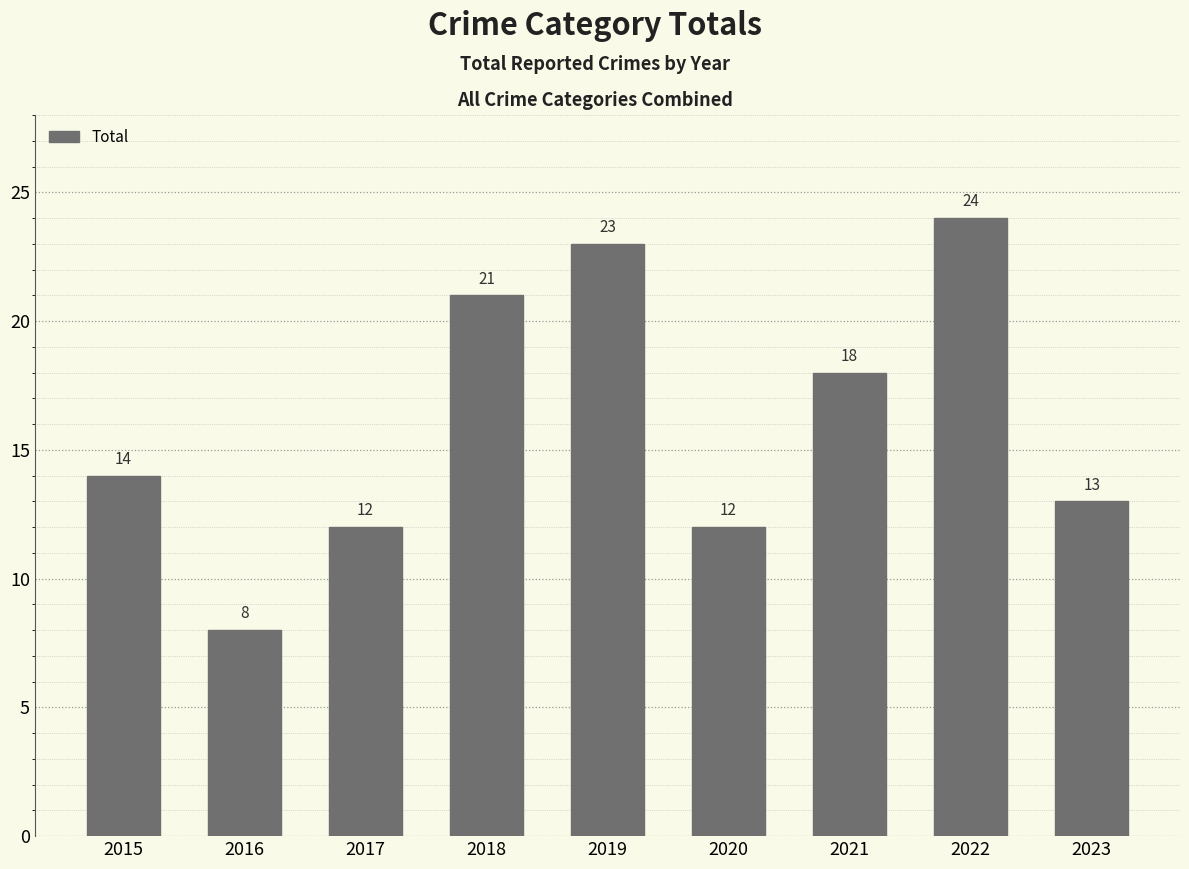

What is the ratio of the value at 2016 to the value at 2019?

0.3